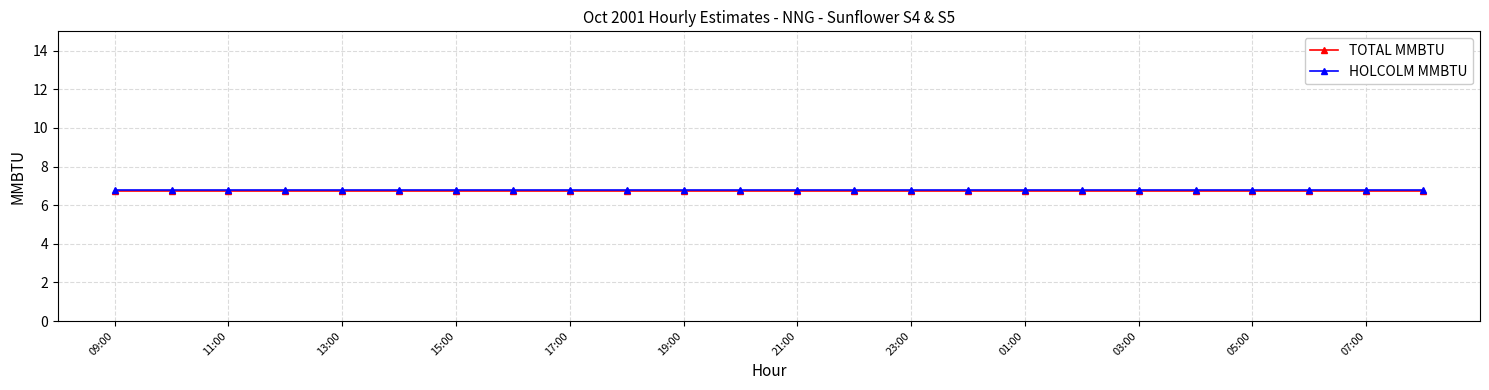

What is the maximum value for HOLCOLM MMBTU?

6.8